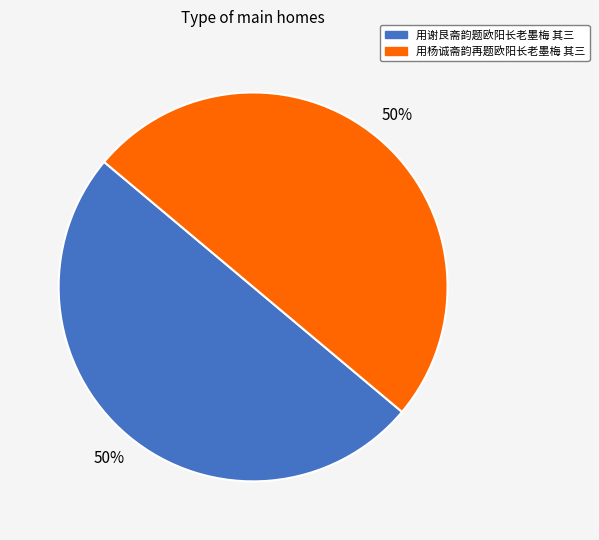

Is it true that 用杨诚斋韵再题欧阳长老墨梅 其三 is 41% of the pie?

False